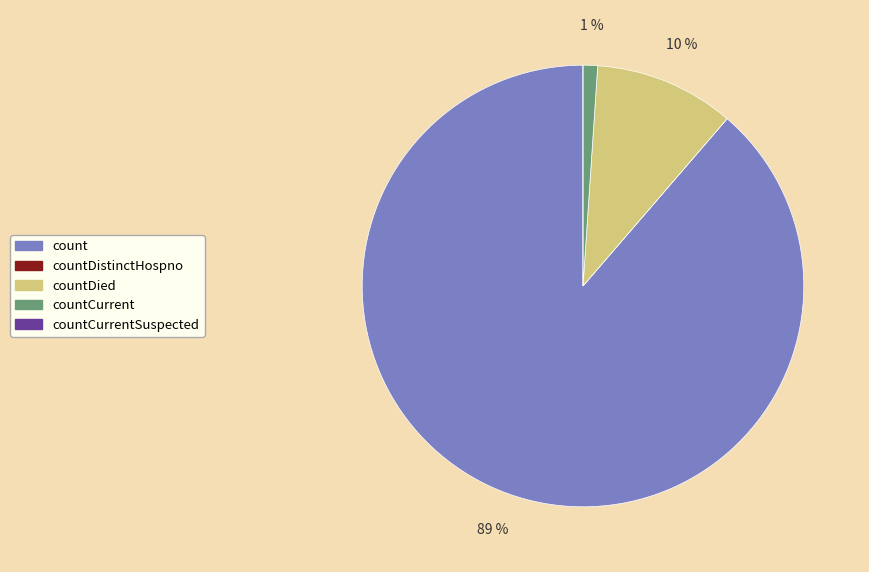

Is there a majority slice in this chart?

Yes